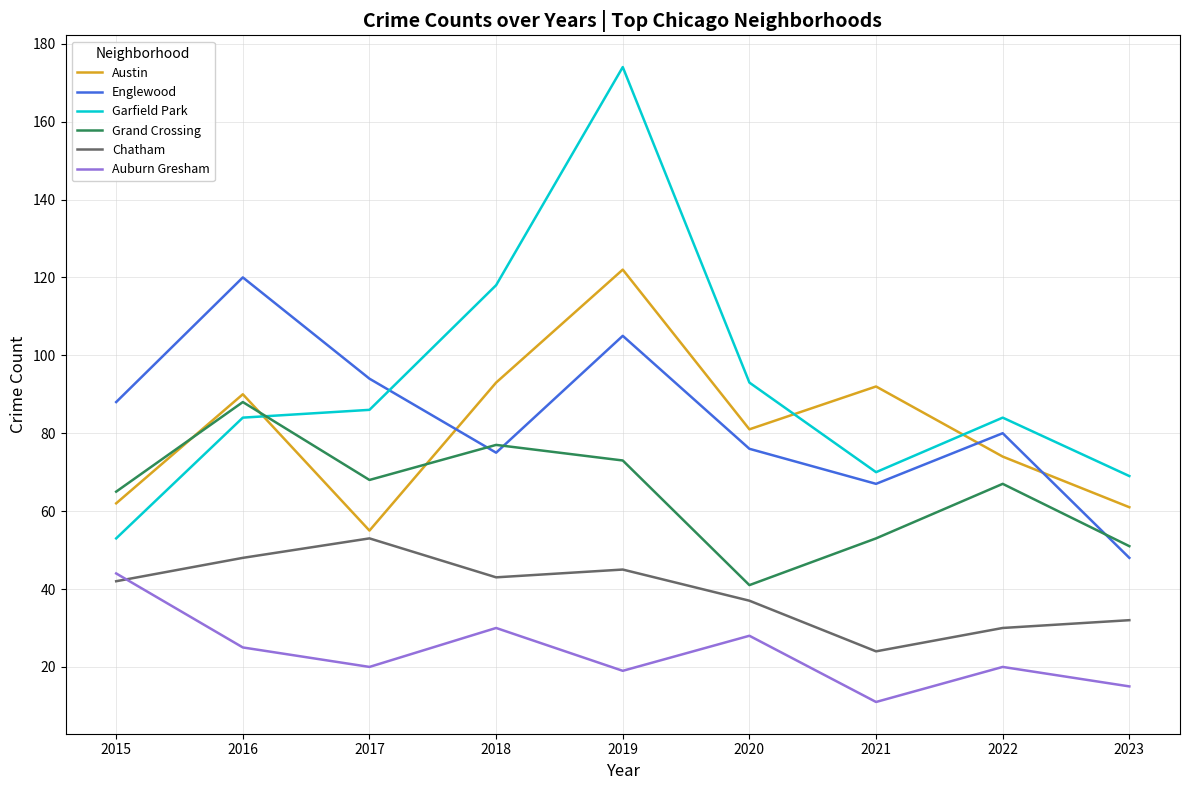

Is the value of Englewood at 2023 greater than the value of Auburn Gresham at 2018?

Yes